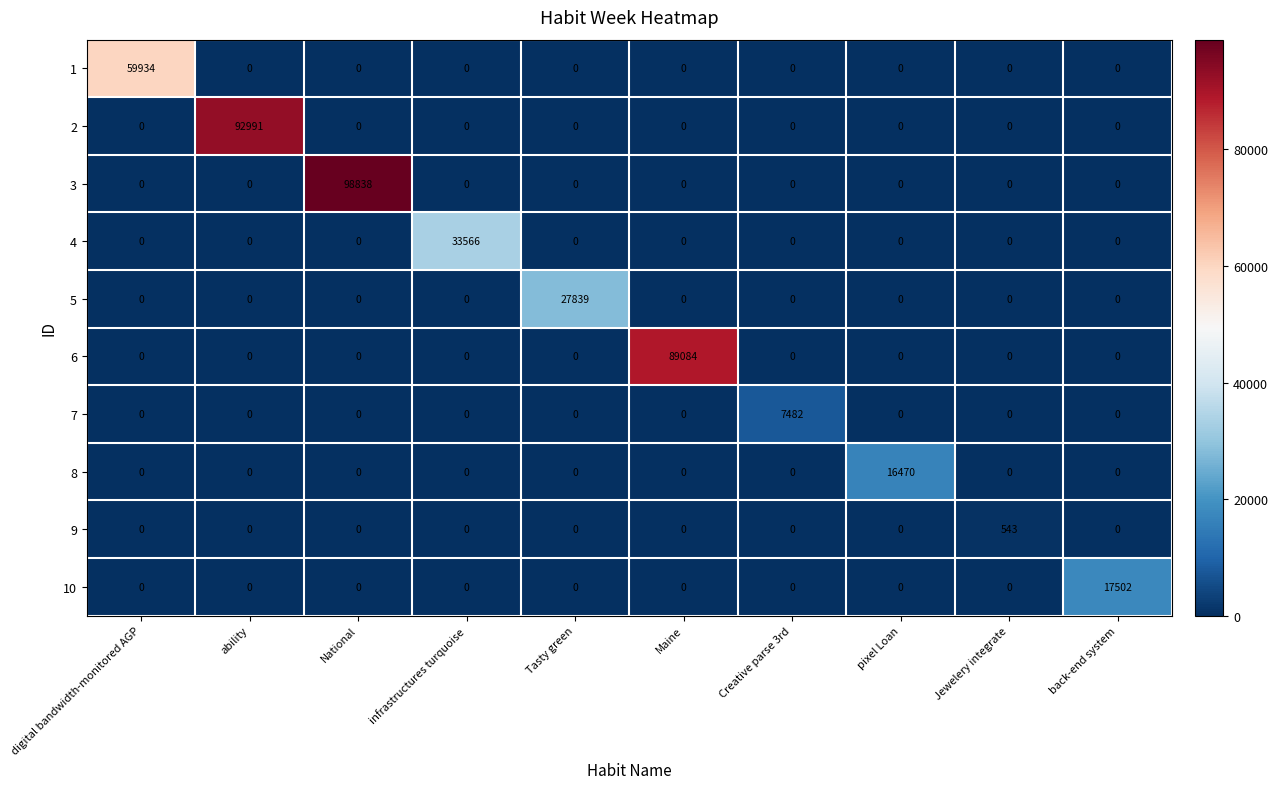

The value of 10 at Tasty green is 9145. True or false?

False